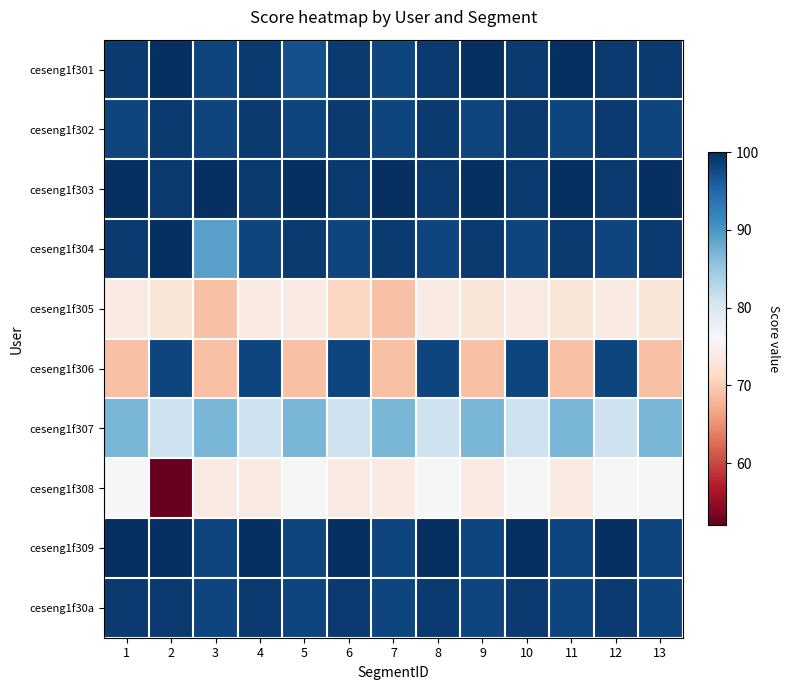

At which category is the sum across all series the highest?

8